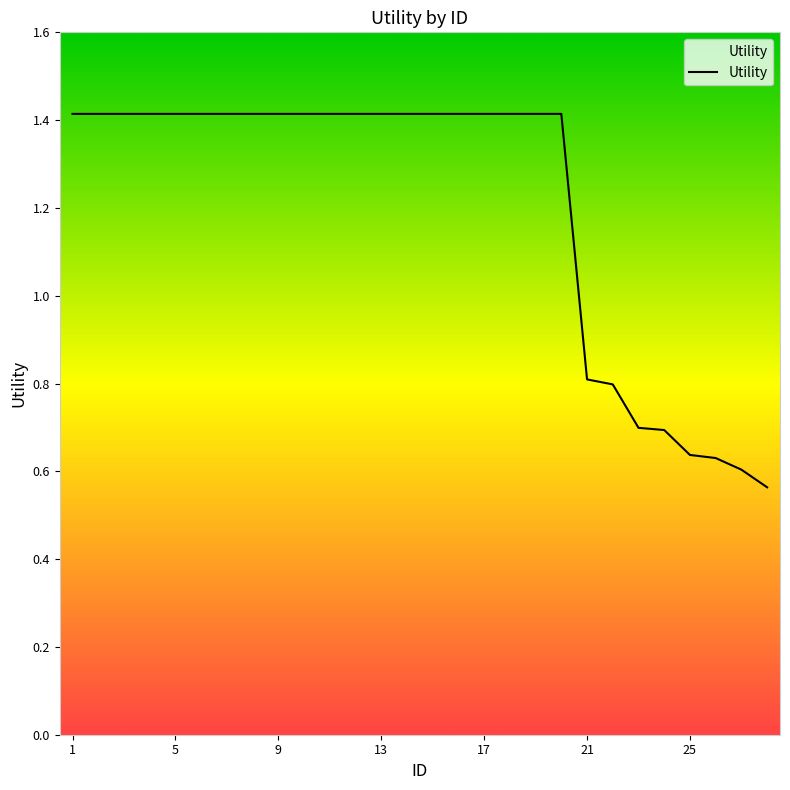

What is the maximum value shown in the chart?

1.4